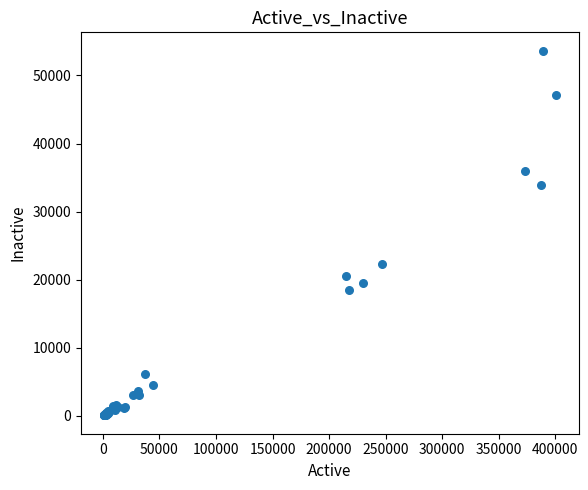

What Y value in the scatter plot is closest to 26858?

22319